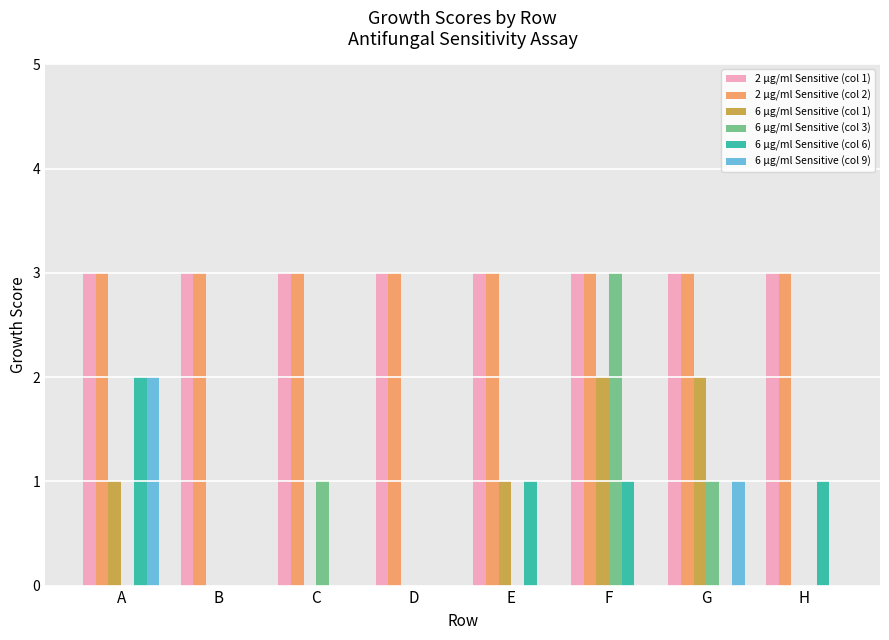

At which label does 6 µg/ml Sensitive (col 6) reach its peak?

A